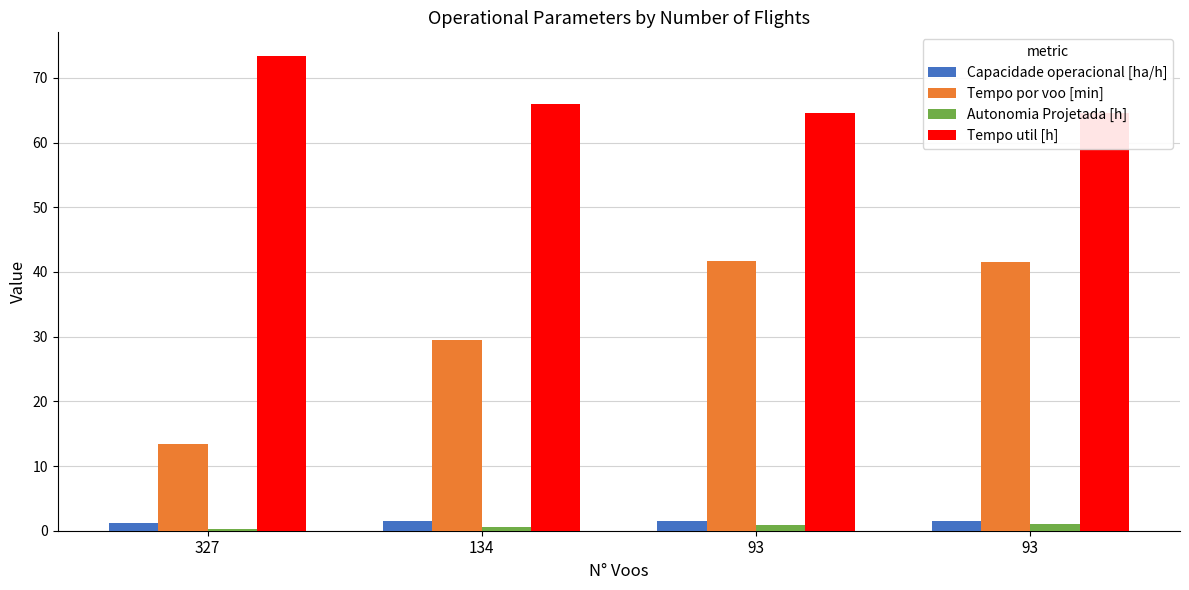

What is the minimum value shown in the chart?

0.3